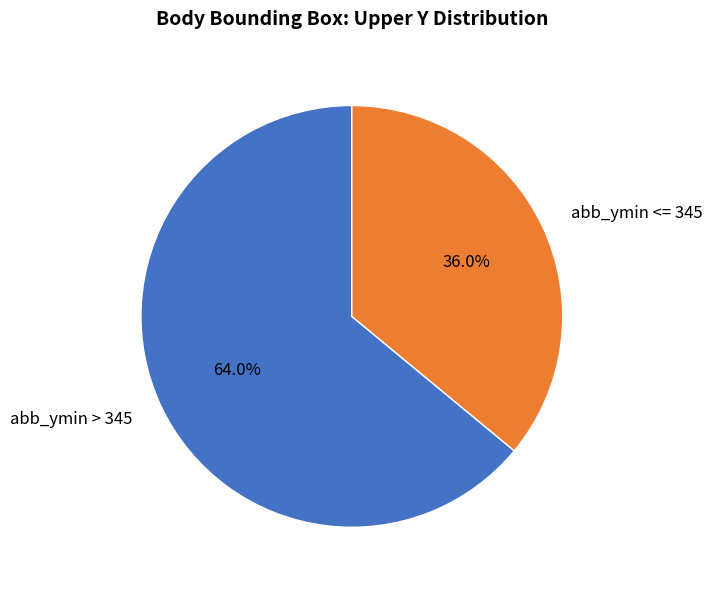

Rank the categories by value from lowest to highest.

abb_ymin <= 345, abb_ymin > 345